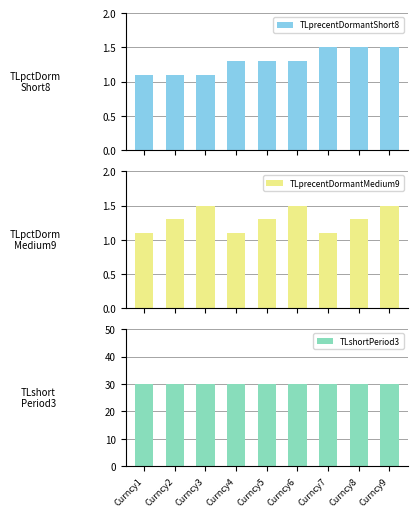

At which label does TLprecentDormantMedium9 reach its peak?

Curncy3